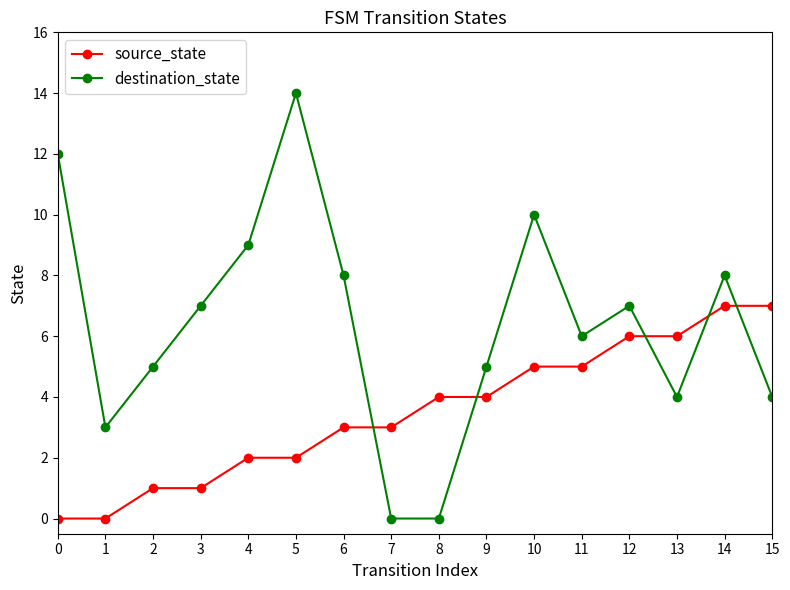

What is the sum of the source_state values at 9 and 5?

6